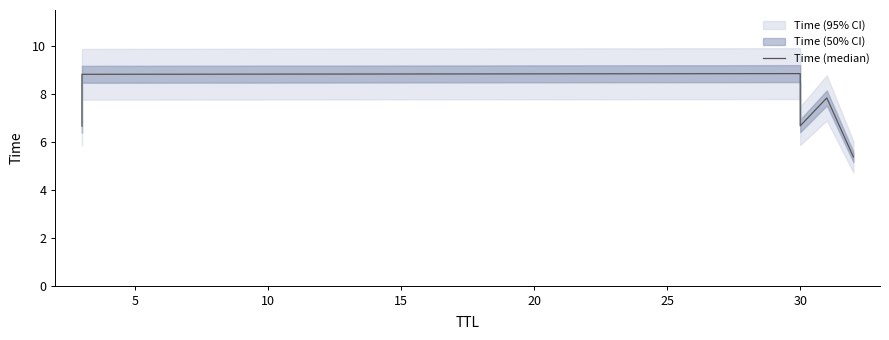

Count the number of data series in this chart.

1